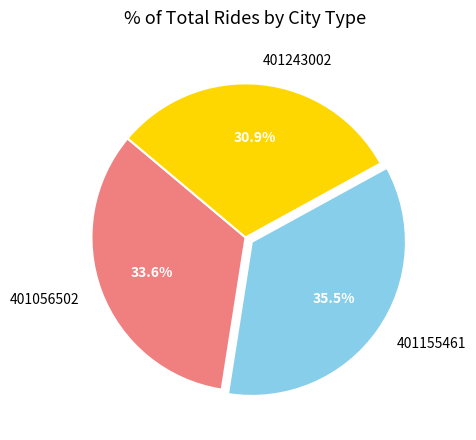

Approximately how many times larger is the value at 401155461 compared to 401243002?

1.1